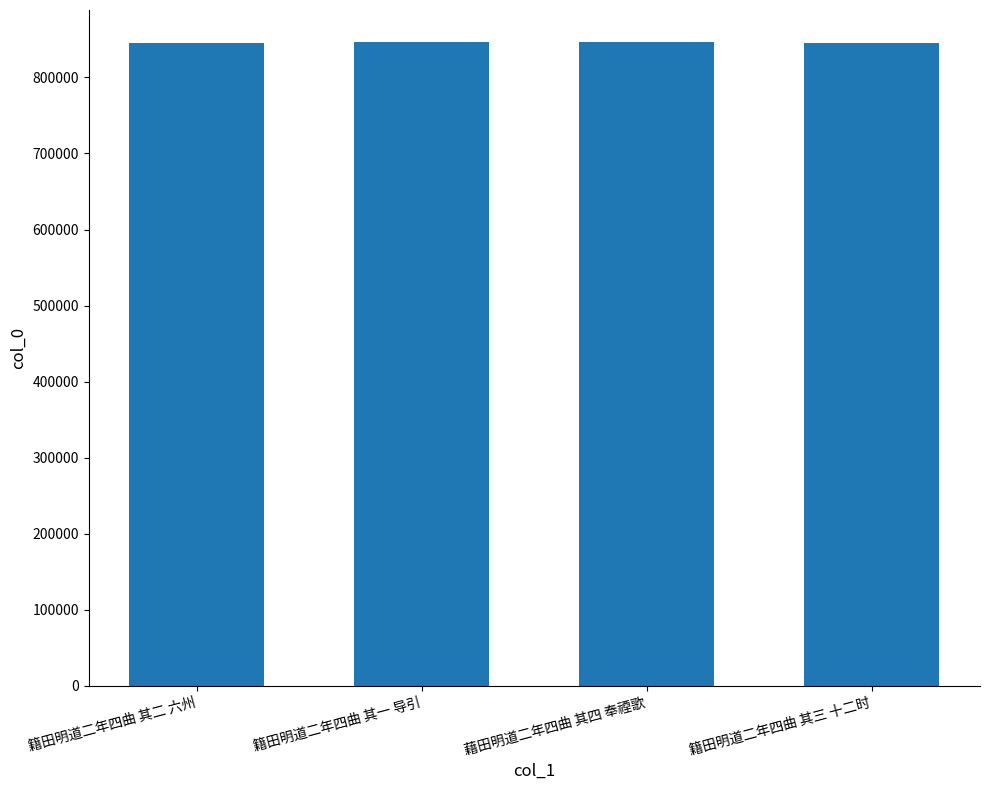

What is the difference between the maximum and minimum values?

707